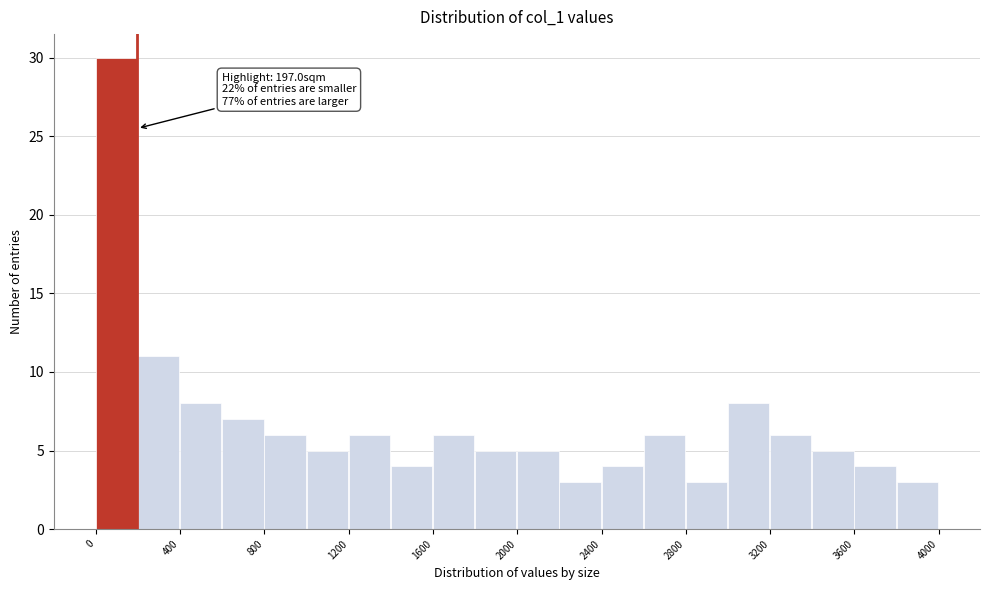

Which range on the x-axis has the tallest bar?

0 to 200